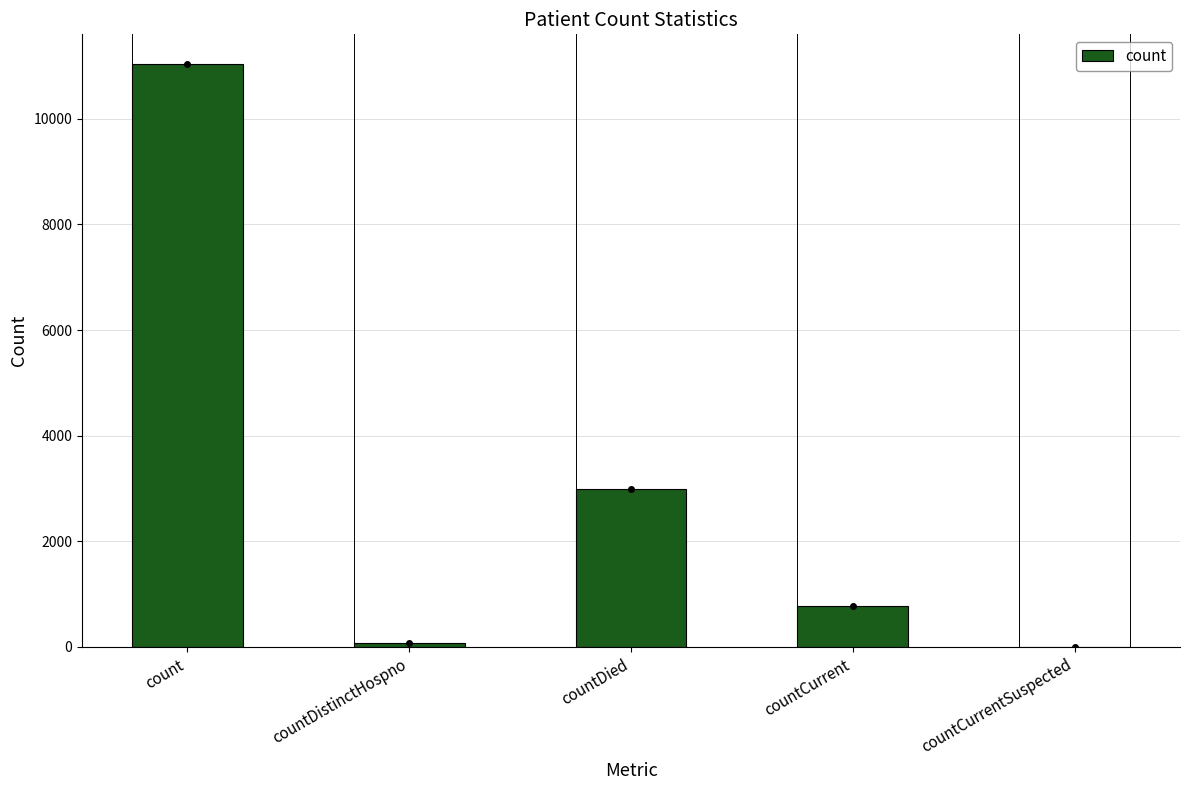

Is it true that the value at countDistinctHospno is 76?

True